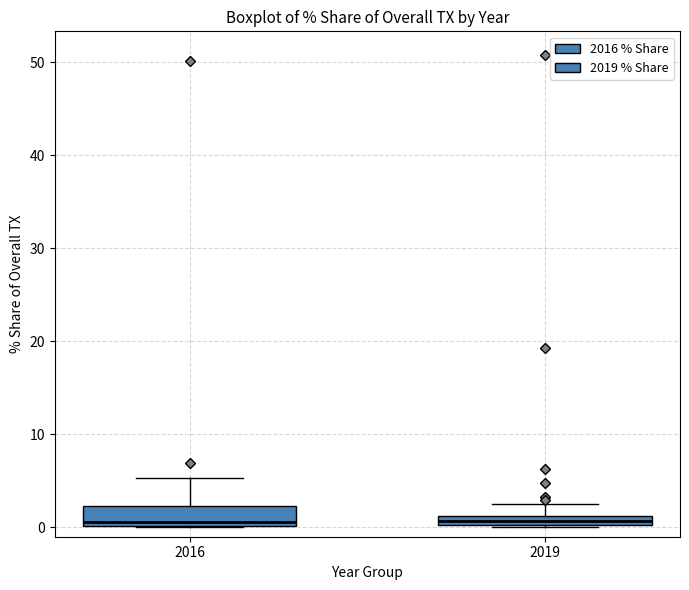

Comparing the boxes themselves (not the whiskers), which one is the tallest?

2016